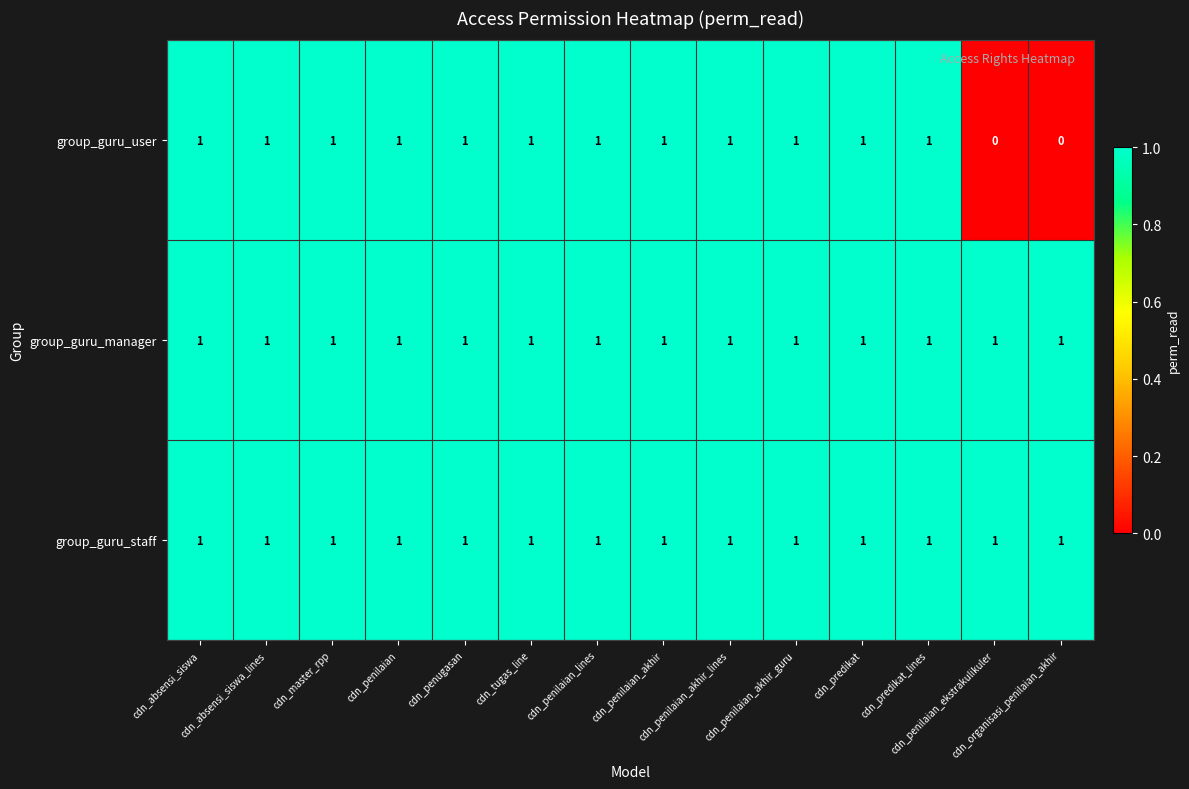

Which series has the widest spread of values?

group_guru_user